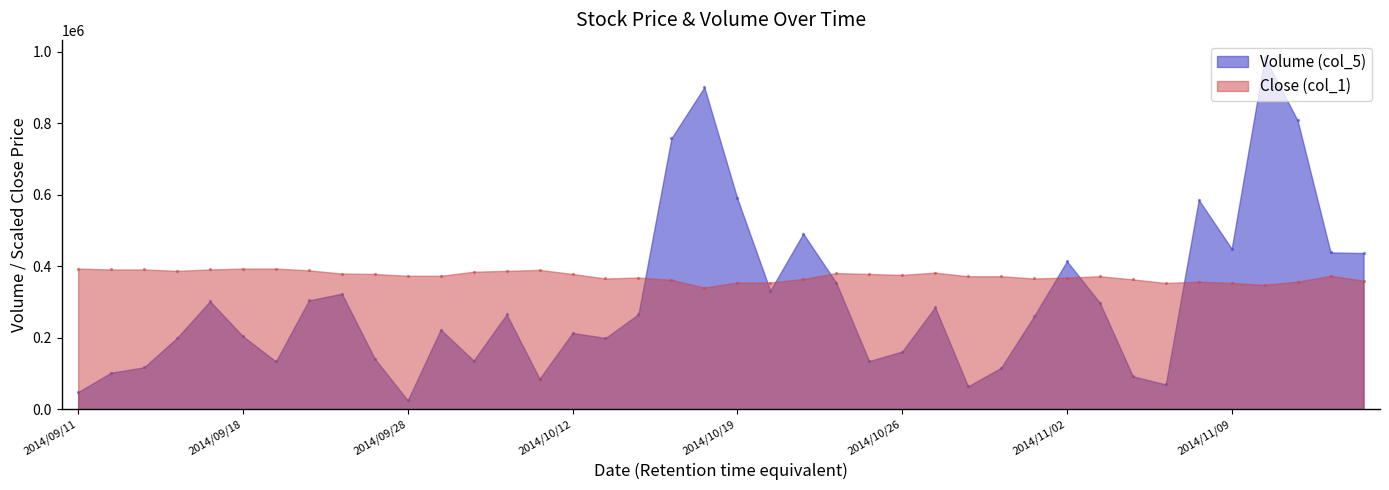

What are all the series names shown in the legend?

Volume (col_5), Close (col_1)